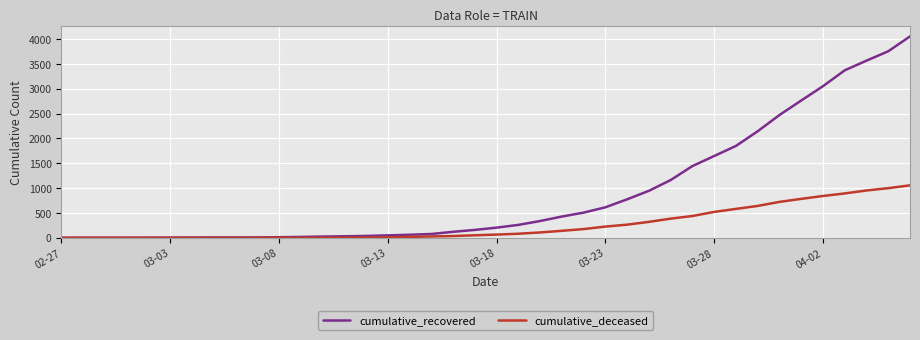

Rank the series by their average value, from highest to lowest.

cumulative_recovered, cumulative_deceased